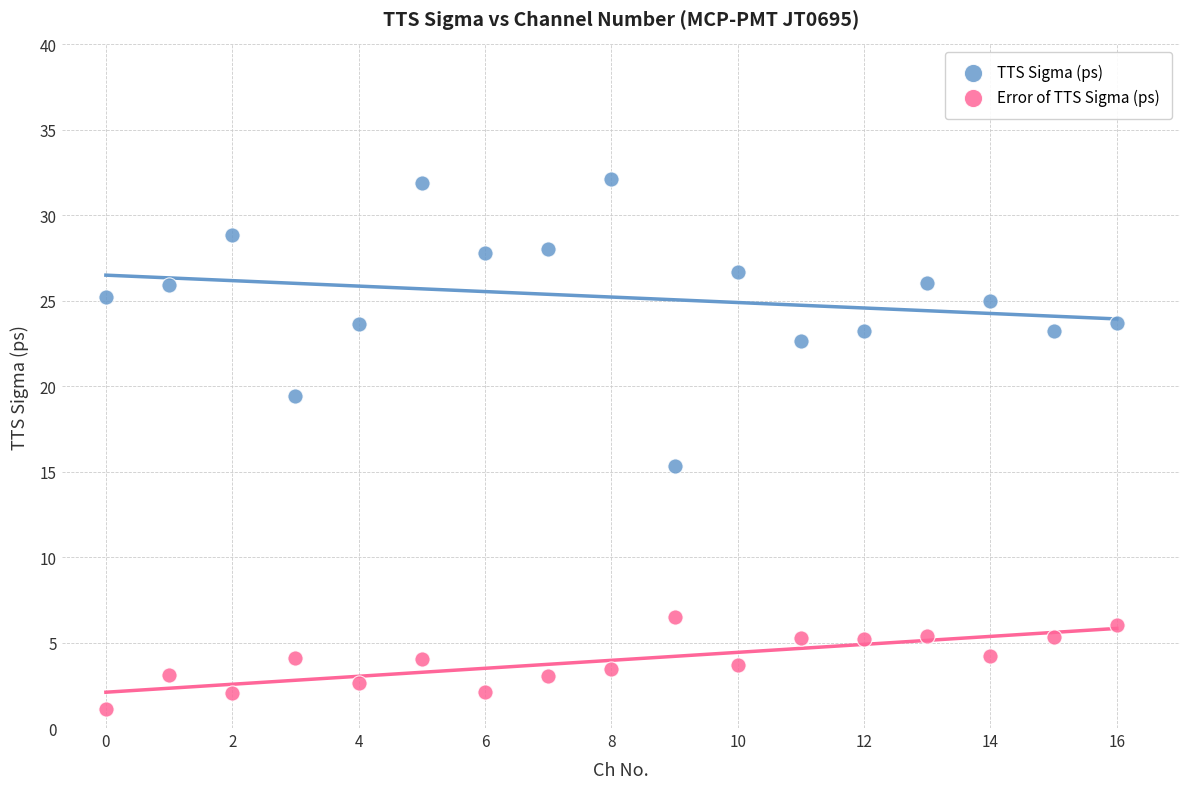

Across all data points, what is the range of Y values (max minus min)?

31.0